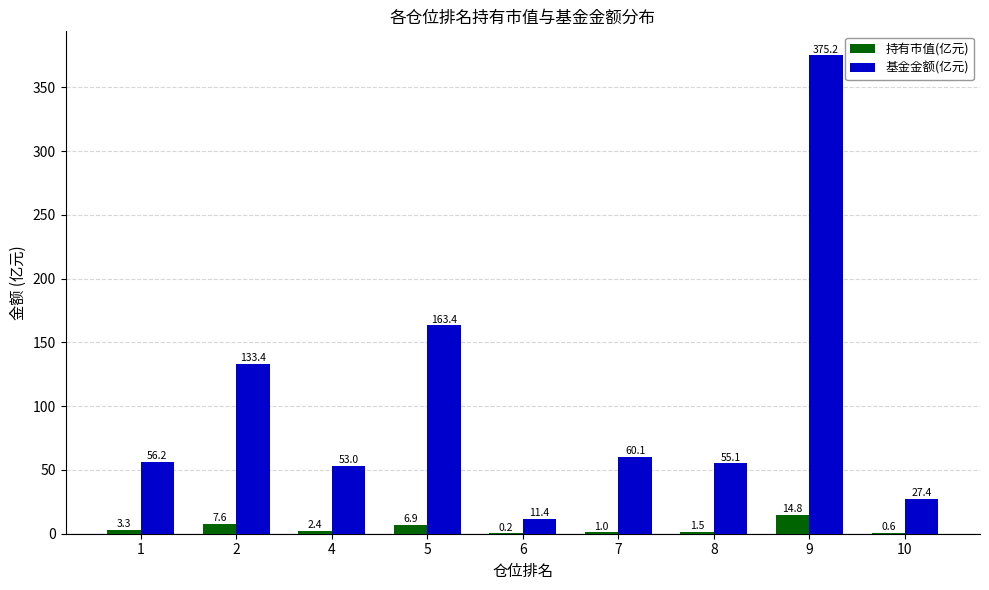

Which series changed the most between 5 and 9?

基金金额(亿元)